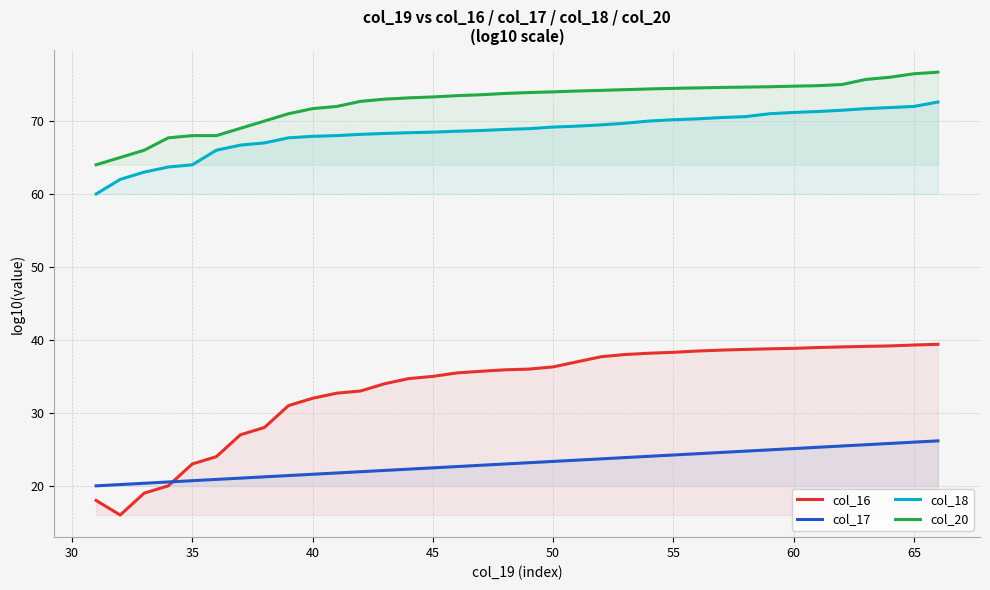

What is the maximum value shown in the chart?

76.7